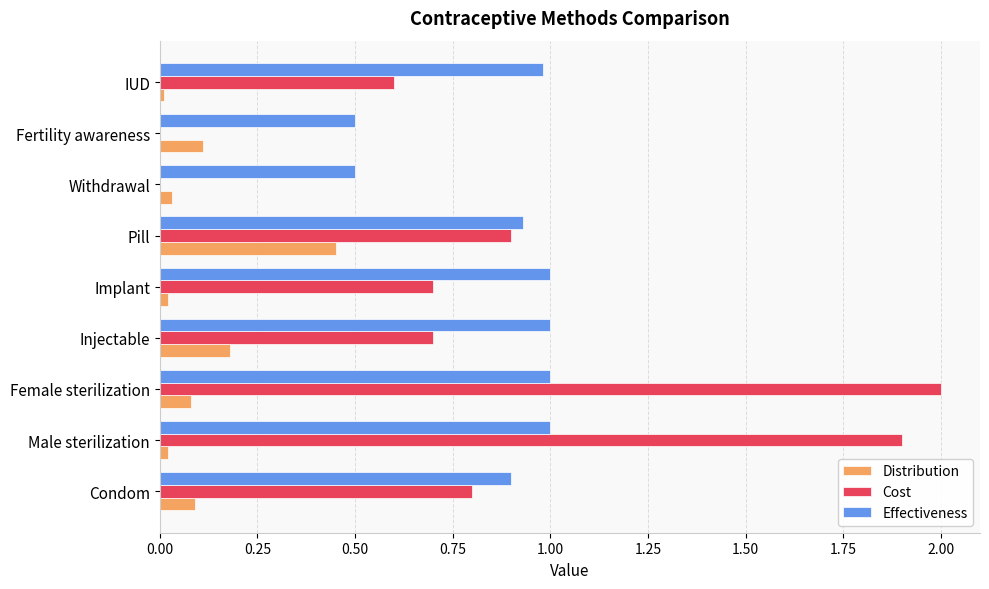

Is the value of Distribution at Pill greater than the value of Cost at IUD?

No